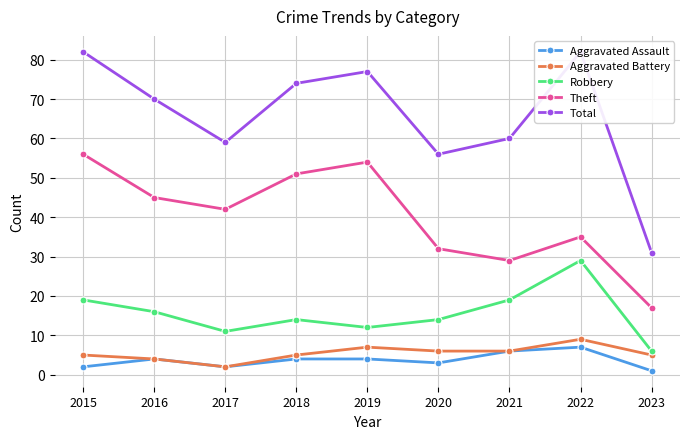

What is the maximum value shown in the chart?

82